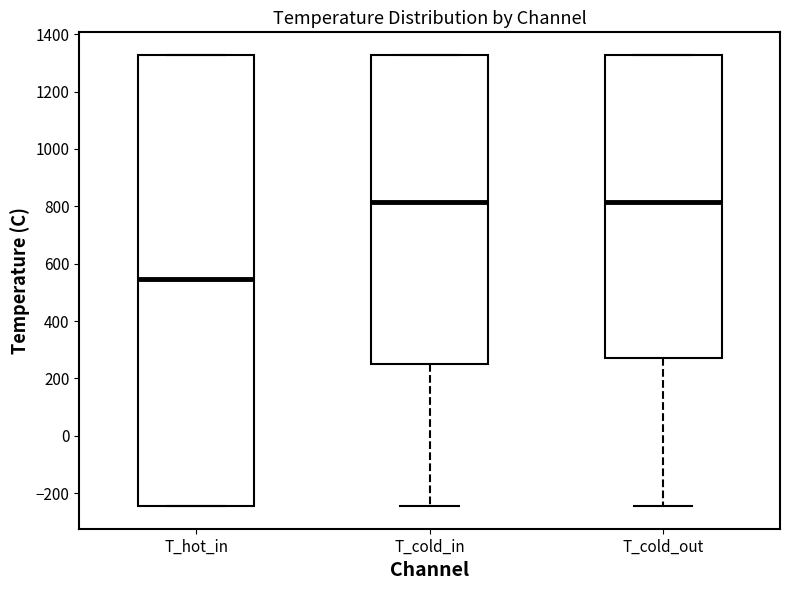

Comparing the boxes themselves (not the whiskers), which one is the tallest?

T_hot_in